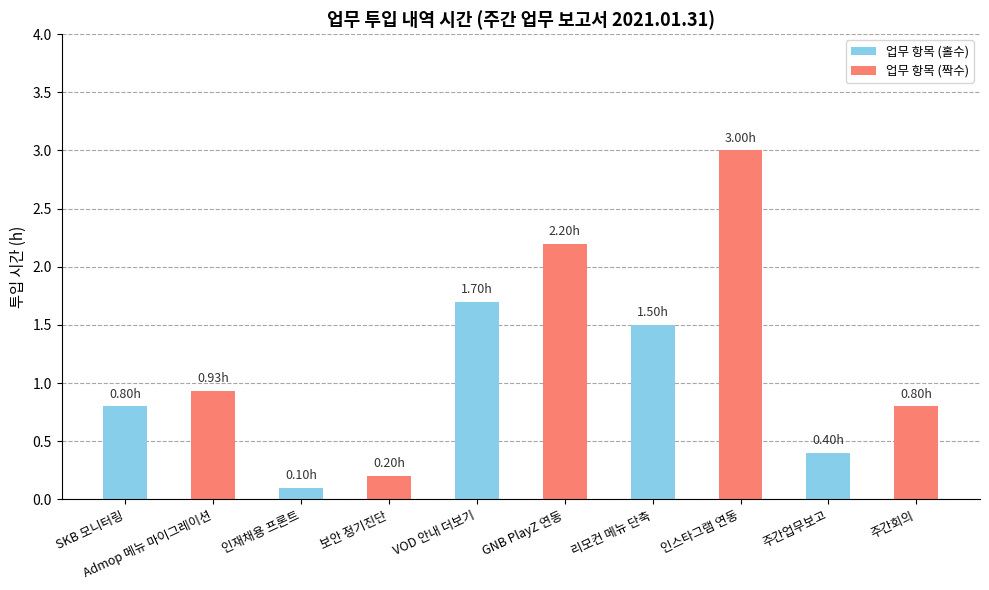

What is the difference between the values at GNB PlayZ 연동 and 인재채용 프론트?

2.1